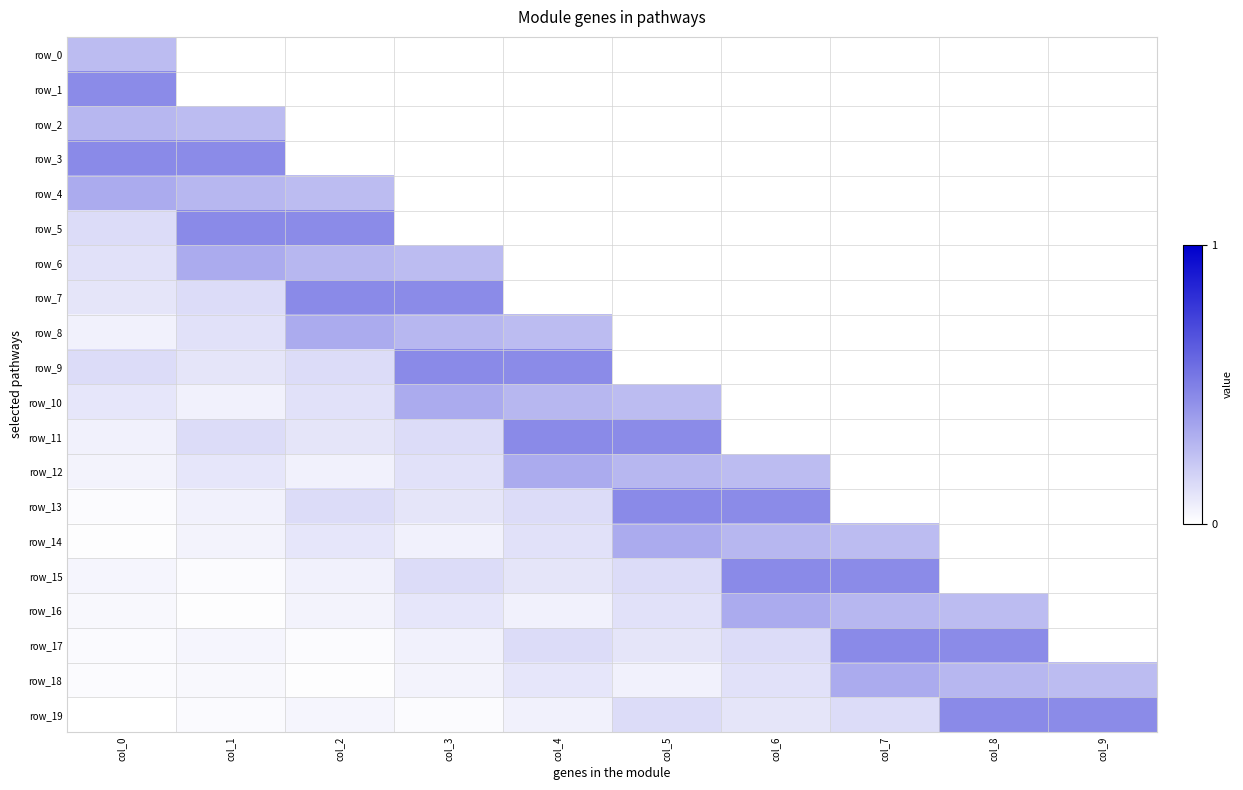

Count the number of categories in the chart.

10